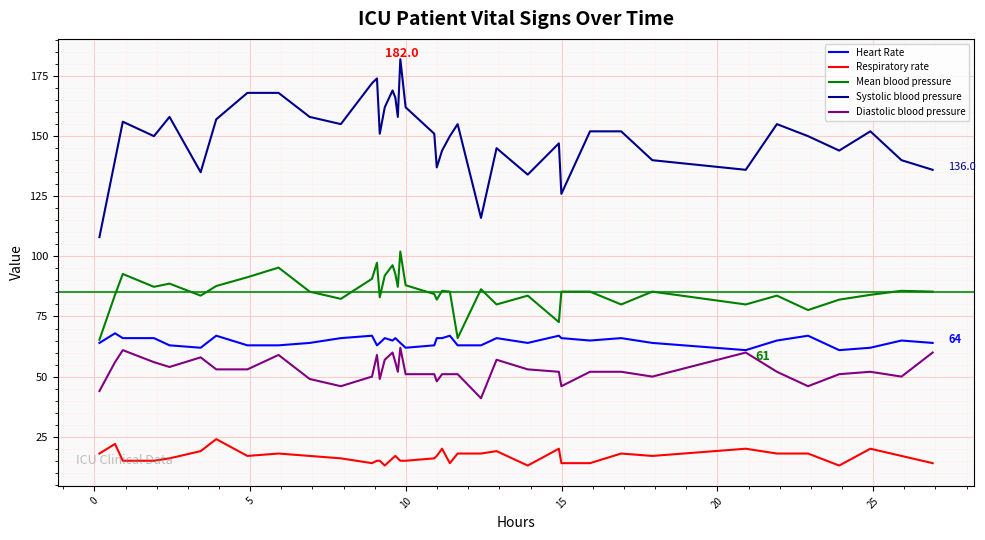

Does the chart have visible grid lines?

Yes